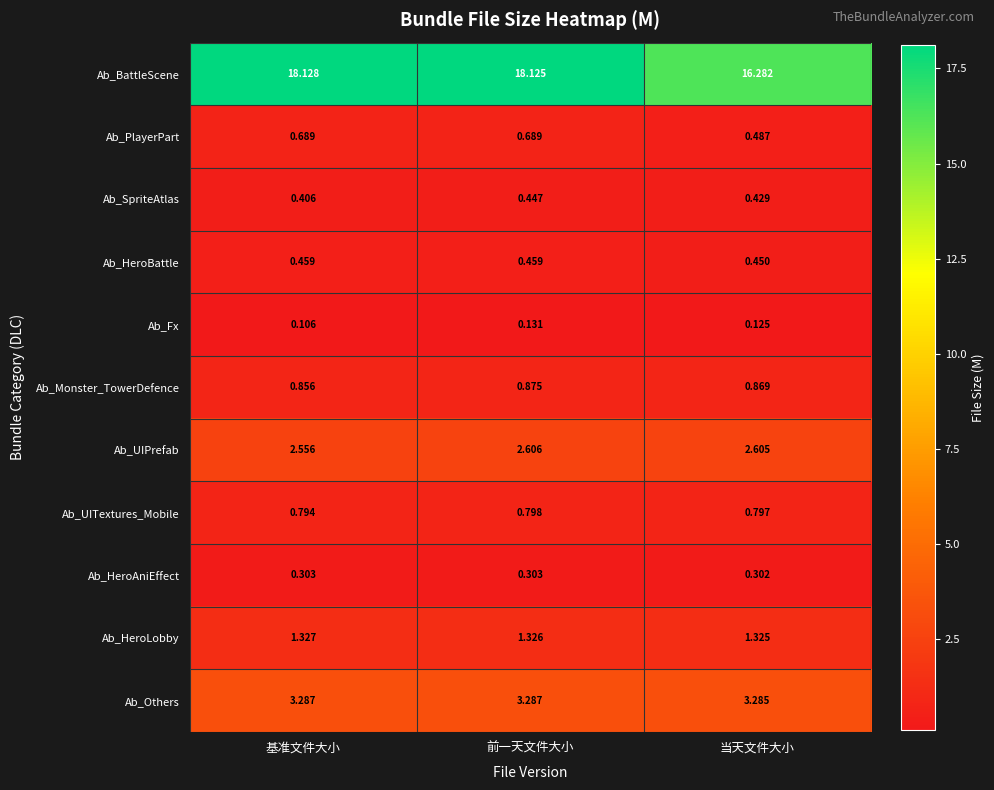

List the labels in order of Ab_HeroLobby value, smallest first.

当天文件大小, 前一天文件大小, 基准文件大小